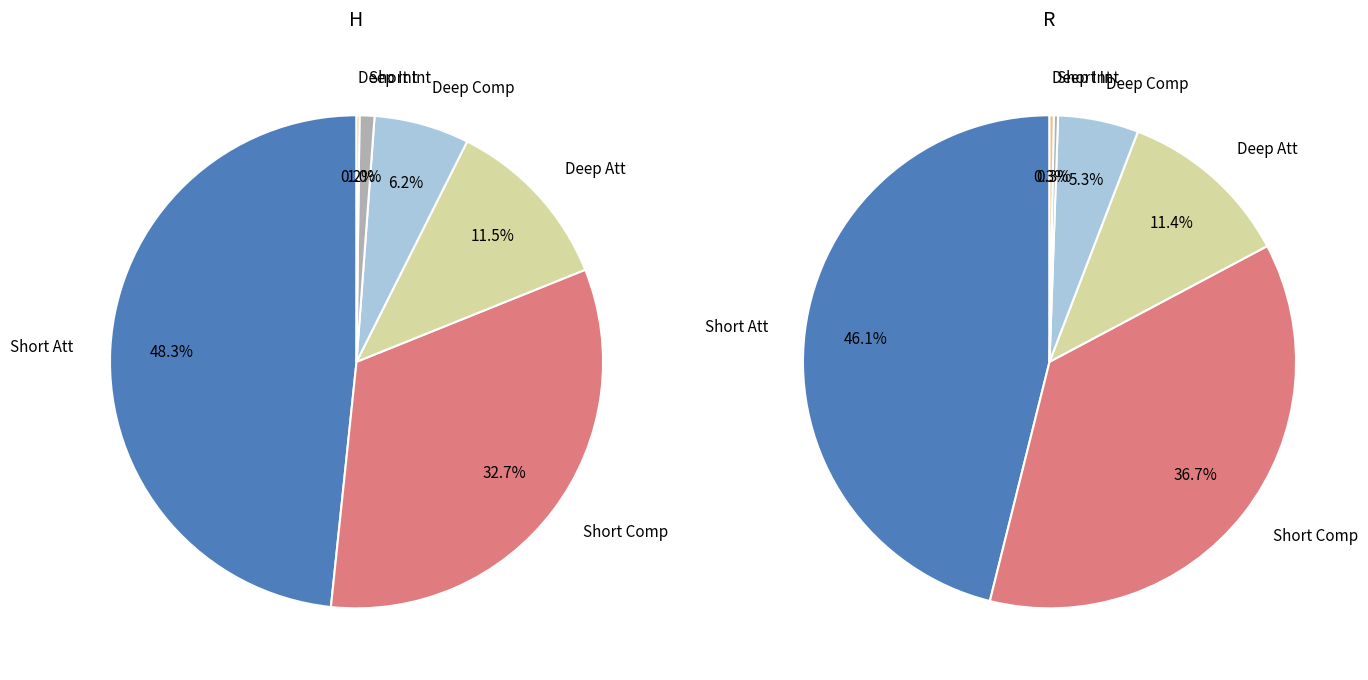

Is there a majority slice in this chart?

No